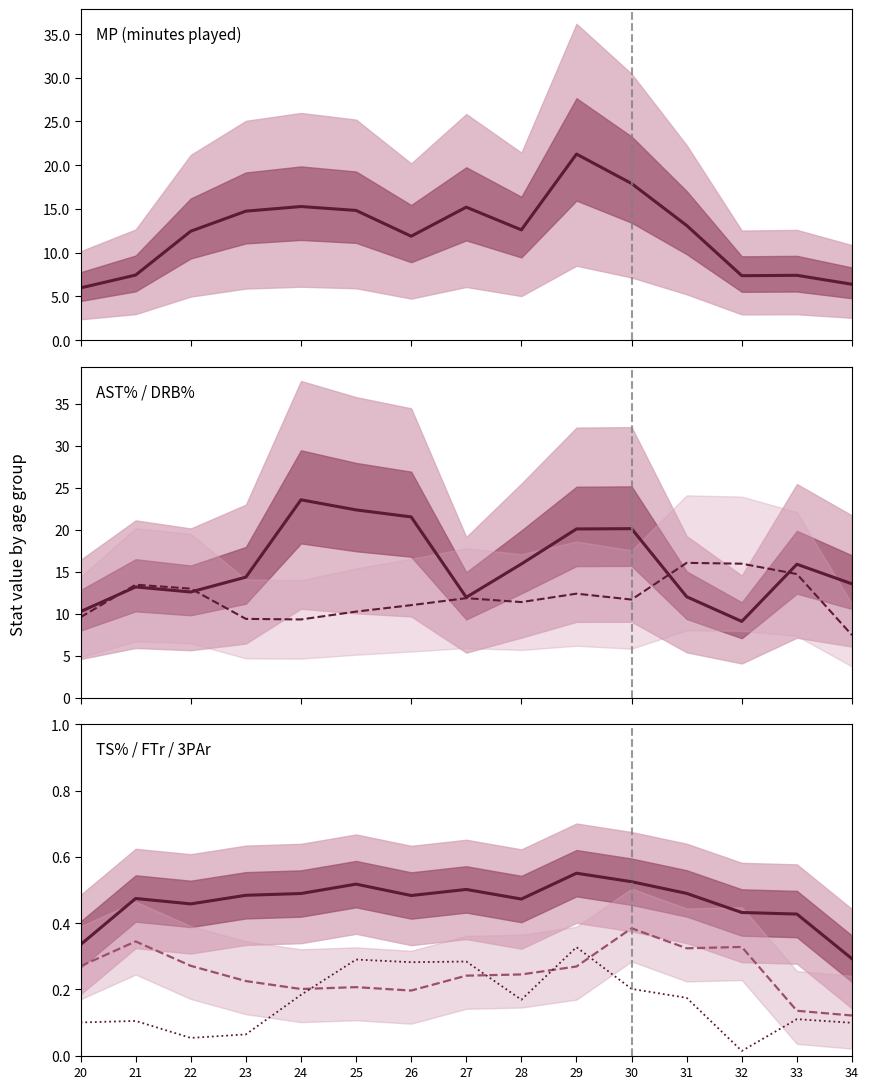

At how many categories does at least one series exceed 10?

15